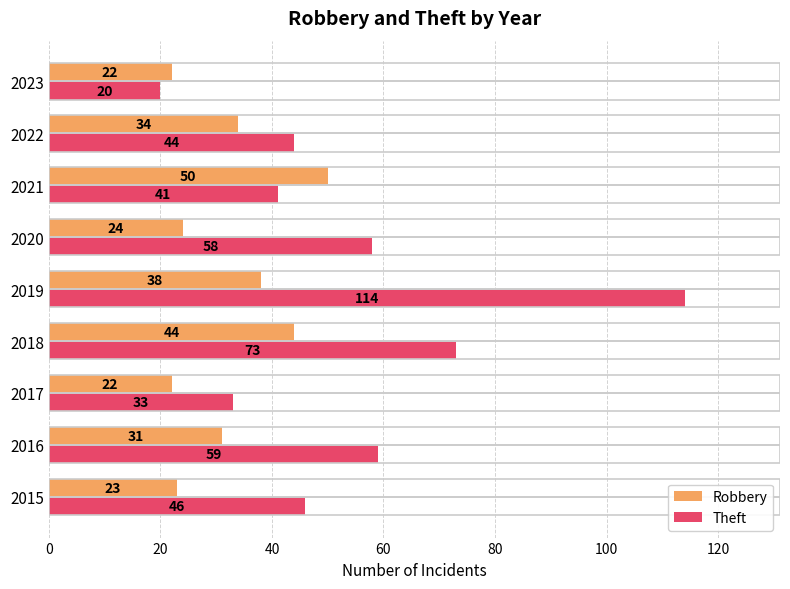

What is the difference between the second highest and minimum values in the Robbery series?

22